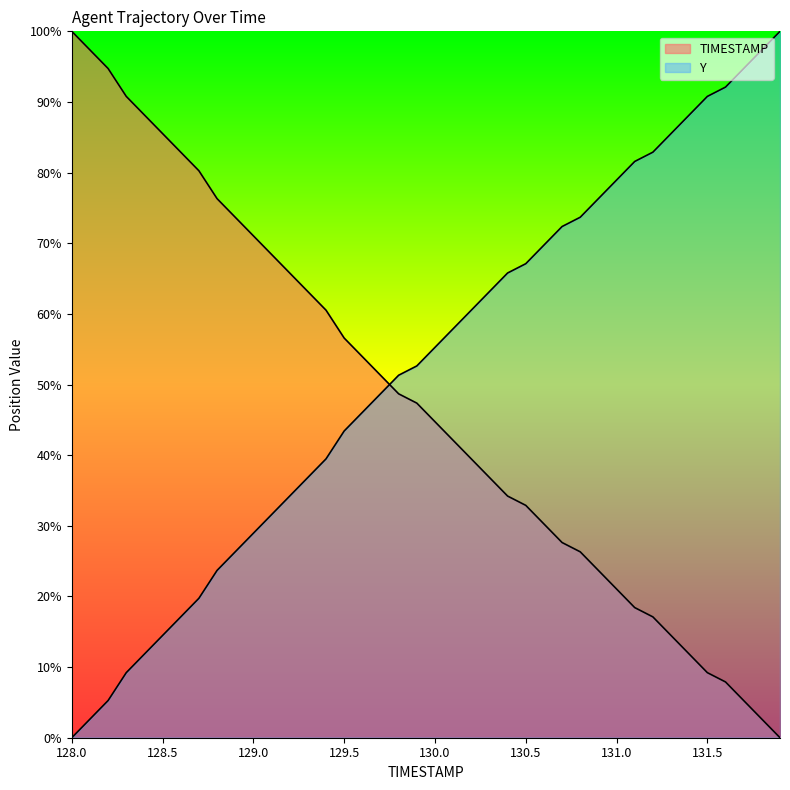

Which series has the largest range (max minus min)?

TIMESTAMP